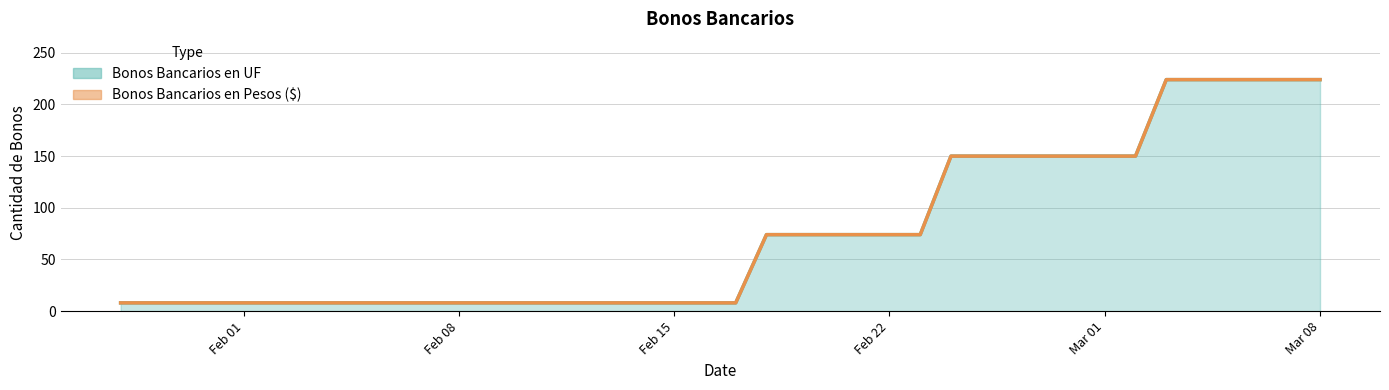

How many values exceed 8?

19